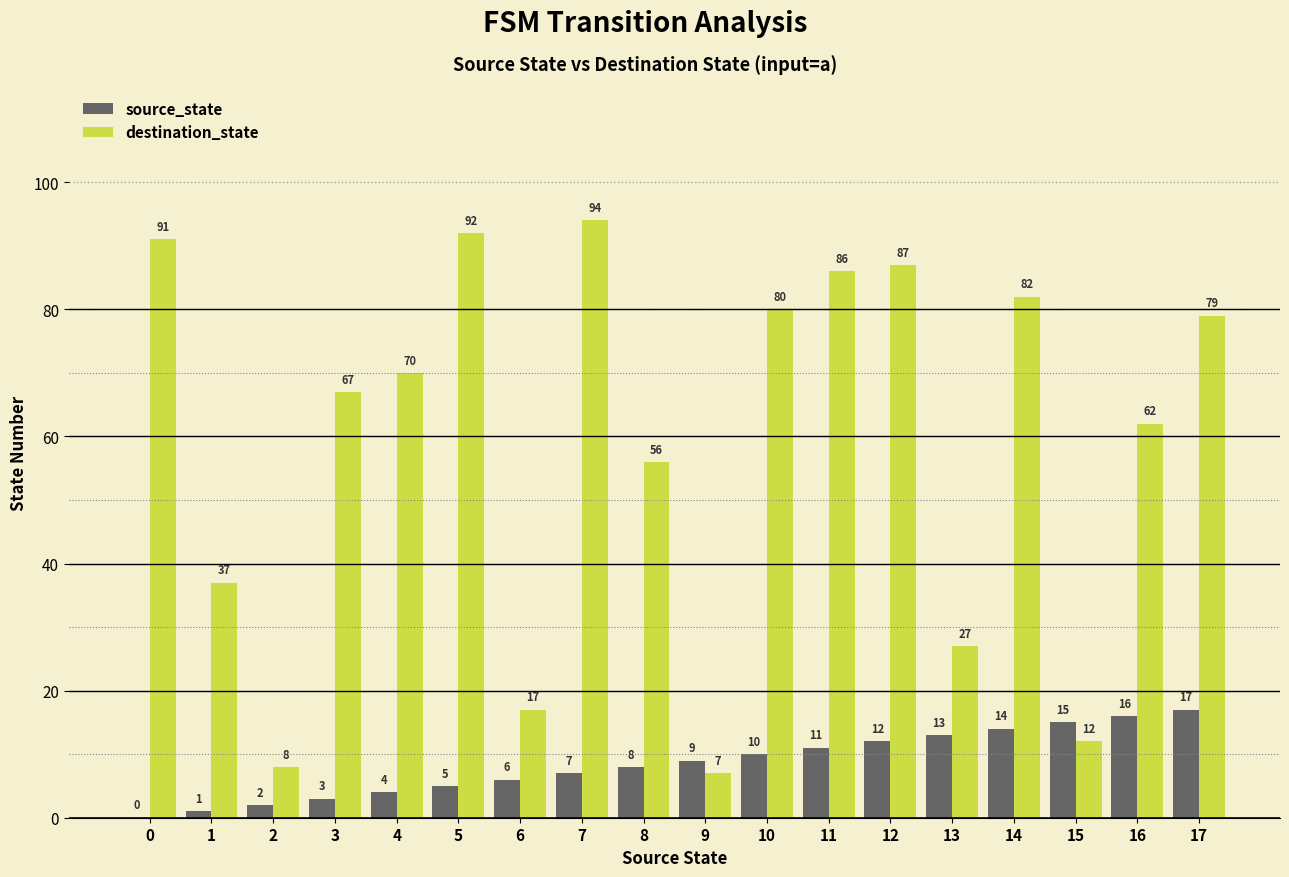

The value of destination_state at 5 is 92. True or false?

True